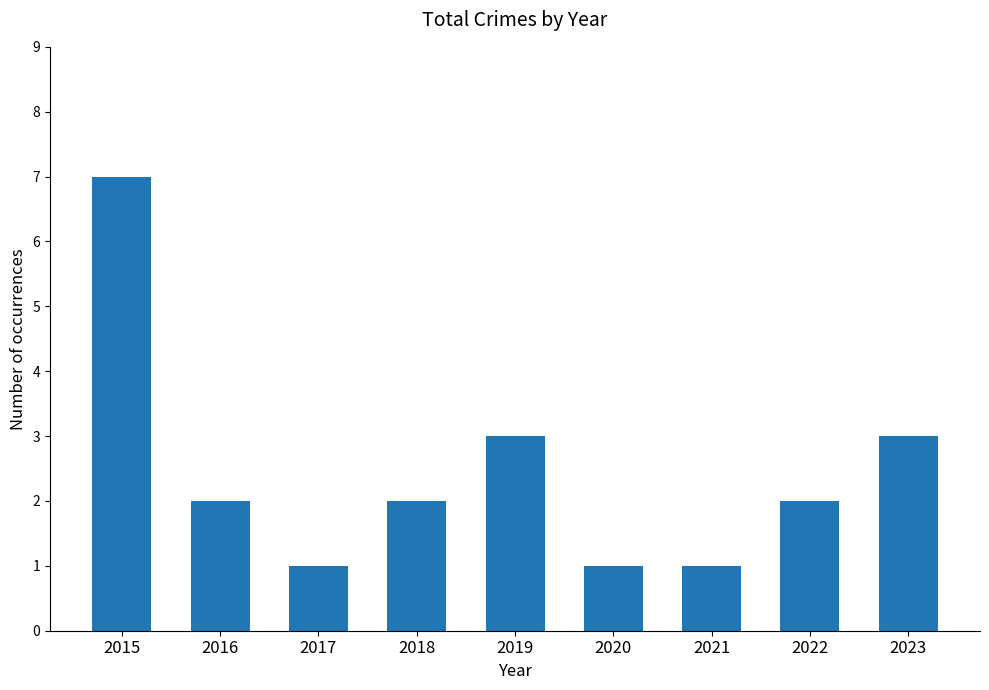

What is the change in value from 2018 to 2020?

-1